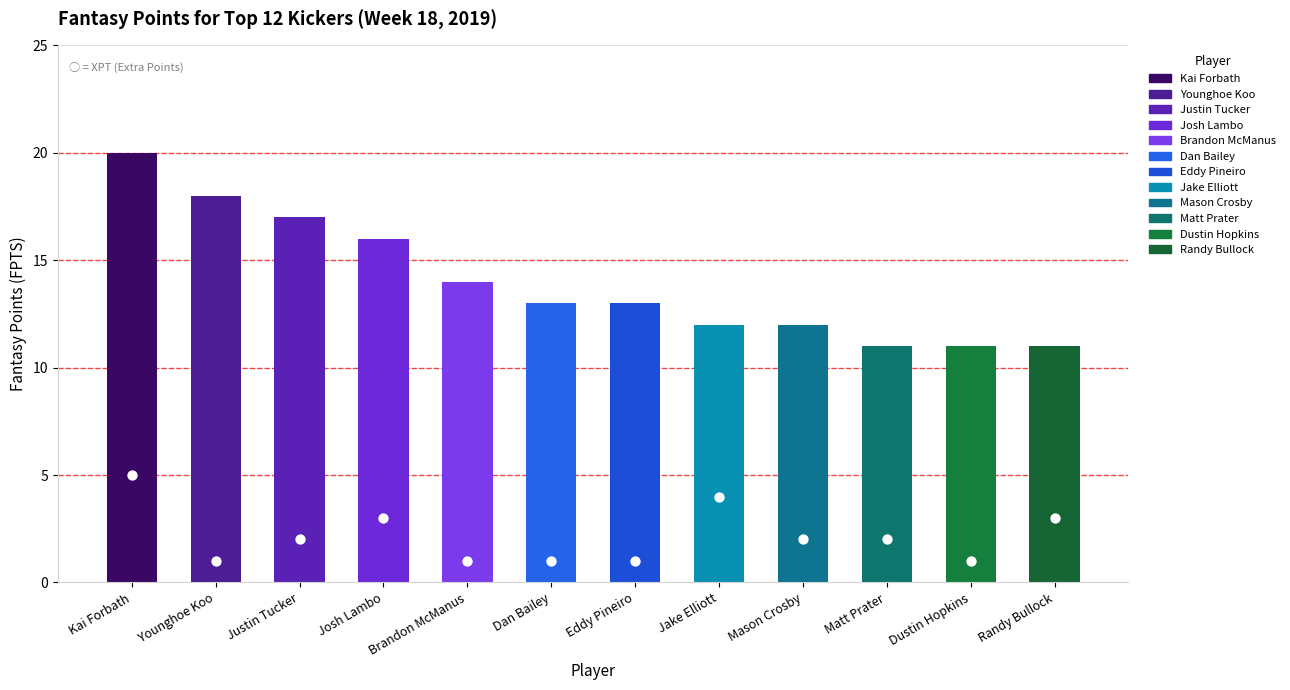

Between Kai Forbath and Josh Lambo, which is larger?

Kai Forbath